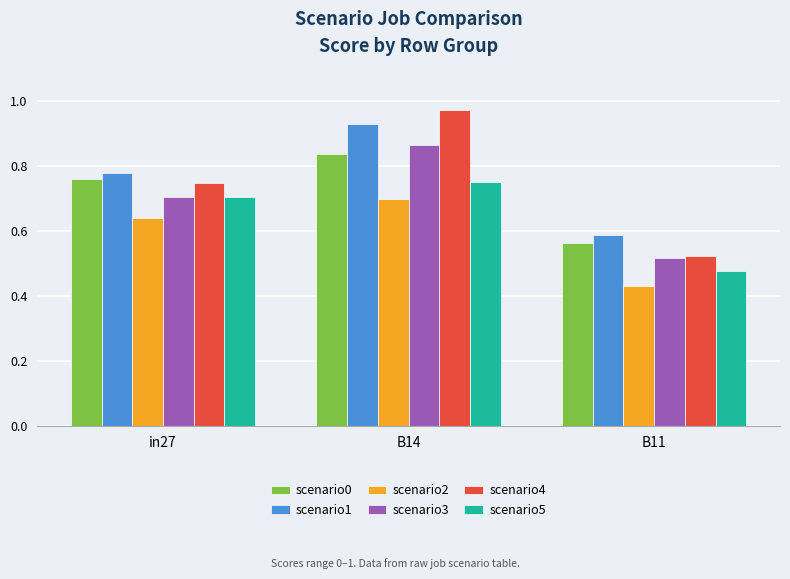

At which label does scenario2 reach its peak?

B14